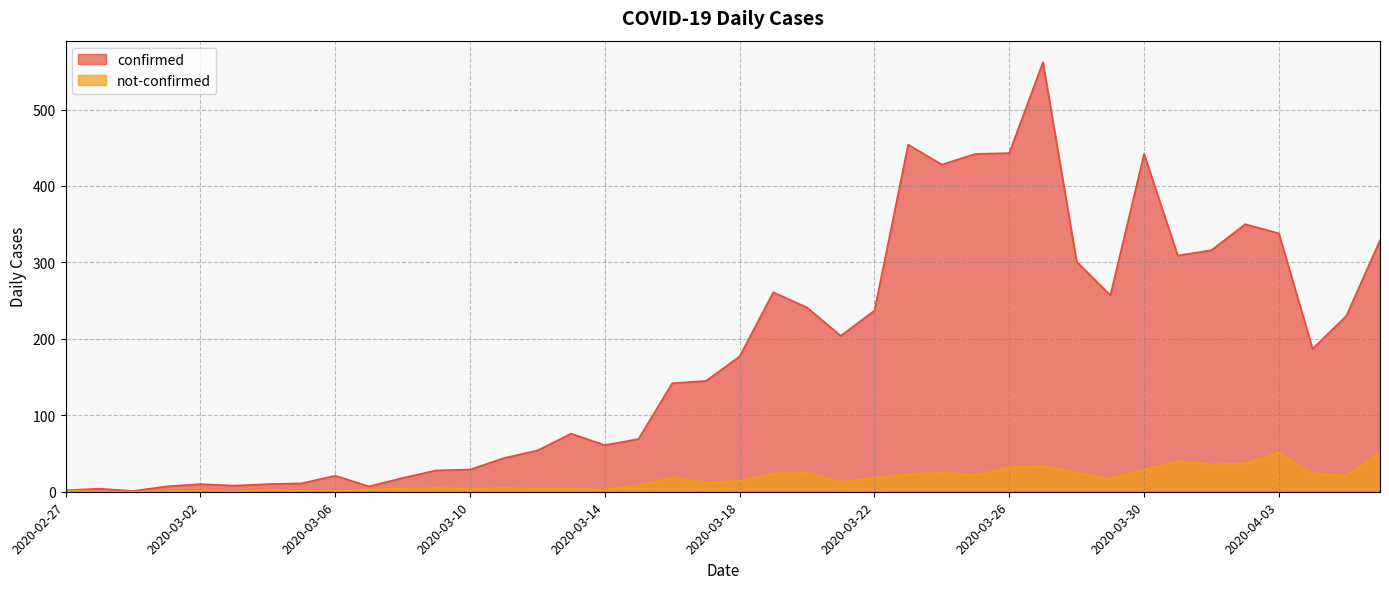

What is the difference between the highest and lowest values at 2020-03-22?

219